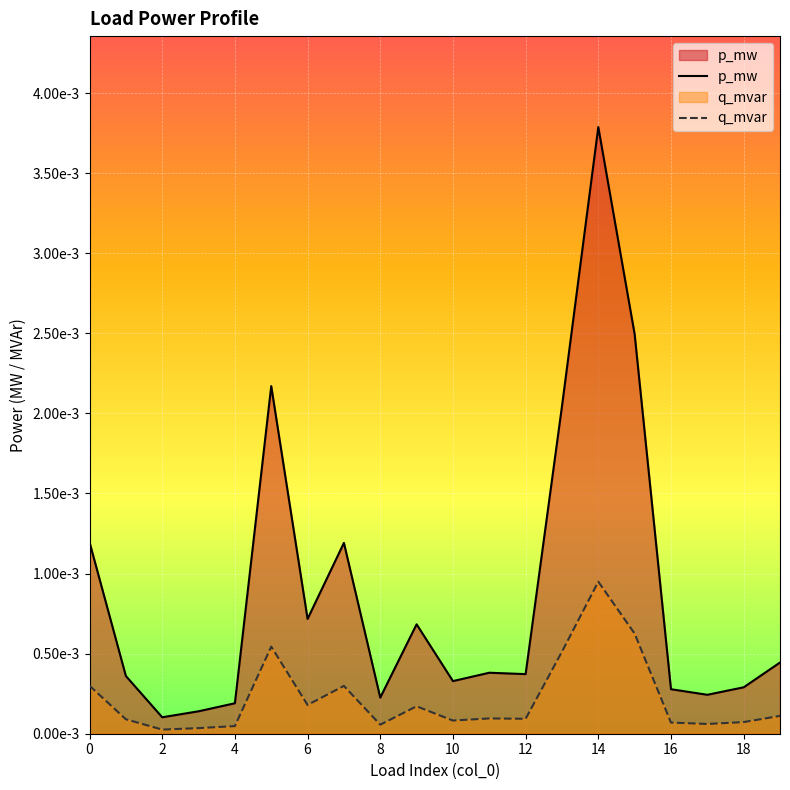

Which category has the highest value across all series?

14